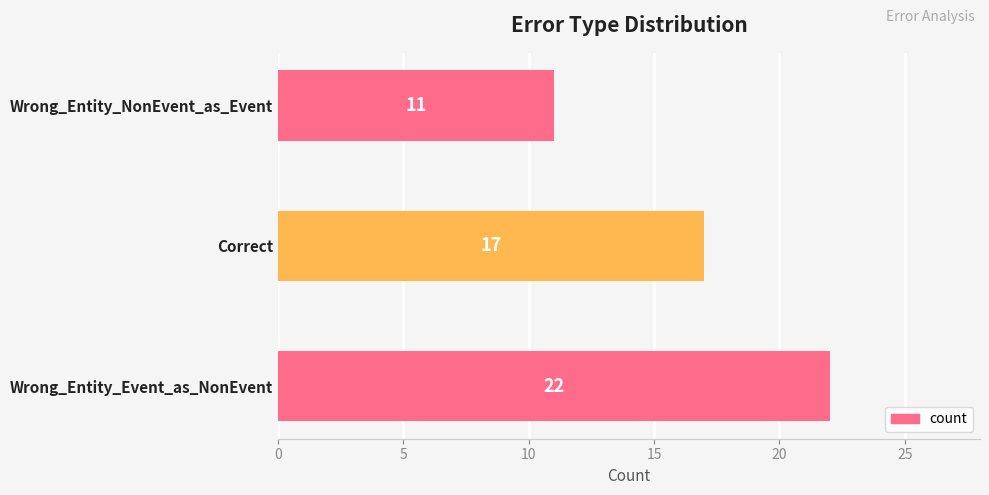

List the labels in order of value, largest first.

Wrong_Entity_Event_as_NonEvent, Correct, Wrong_Entity_NonEvent_as_Event